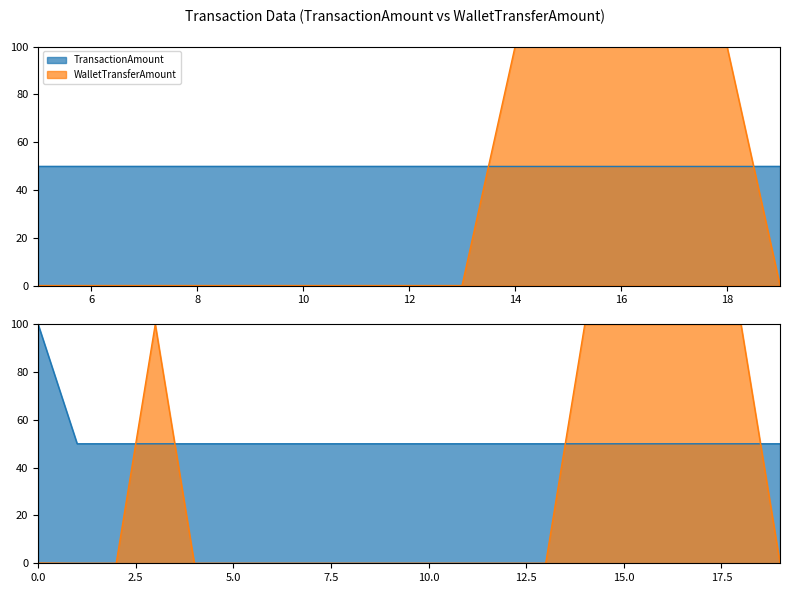

What is the value of the WalletTransferAmount point at the 19th from the left?

100.0